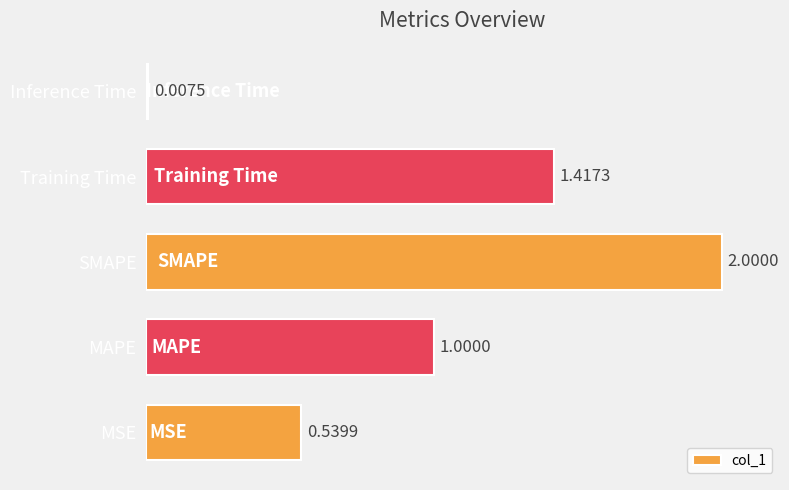

At which category does the chart reach its minimum across all series?

Inference Time